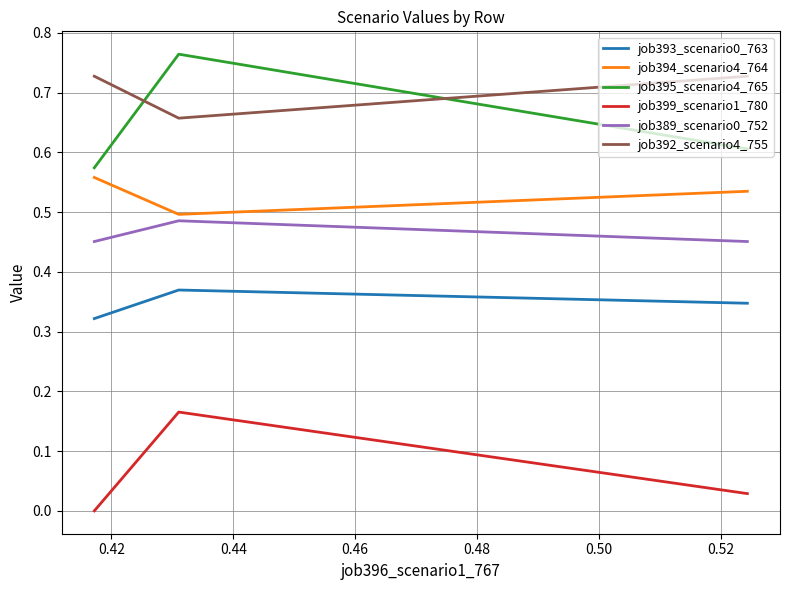

Which series has the largest range (max minus min)?

job395_scenario4_765